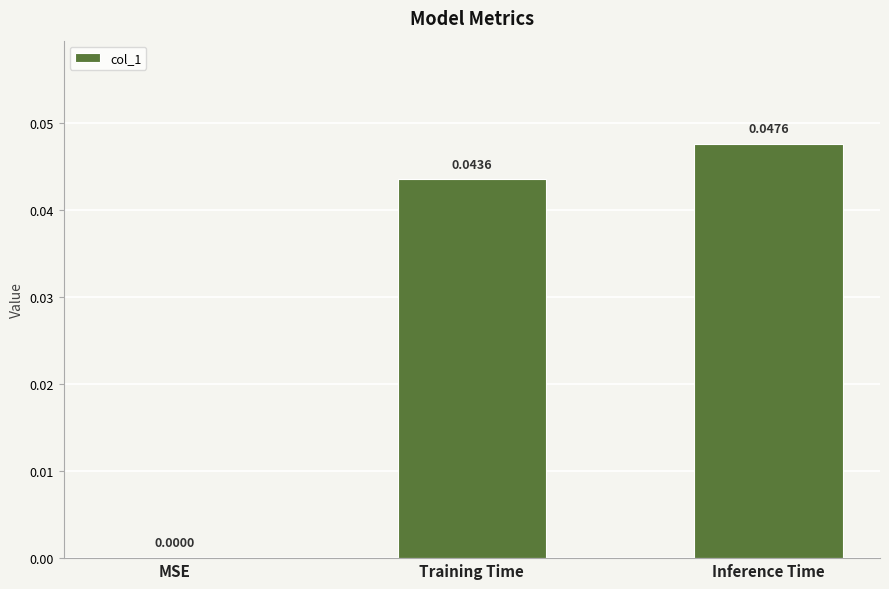

What is the sum of all values?

0.1